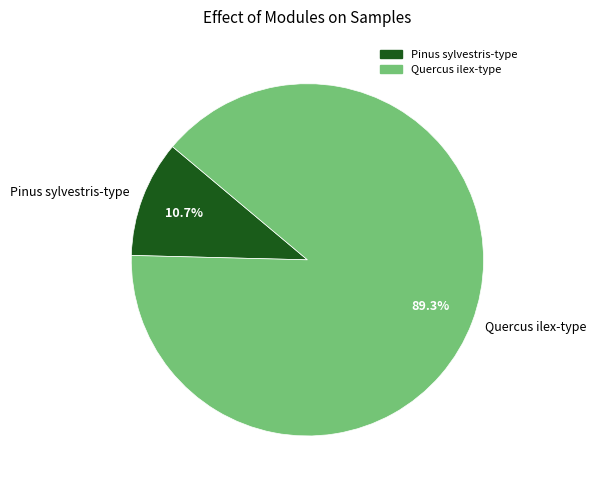

The Pinus sylvestris-type slice represents 11% of the pie. True or false?

True